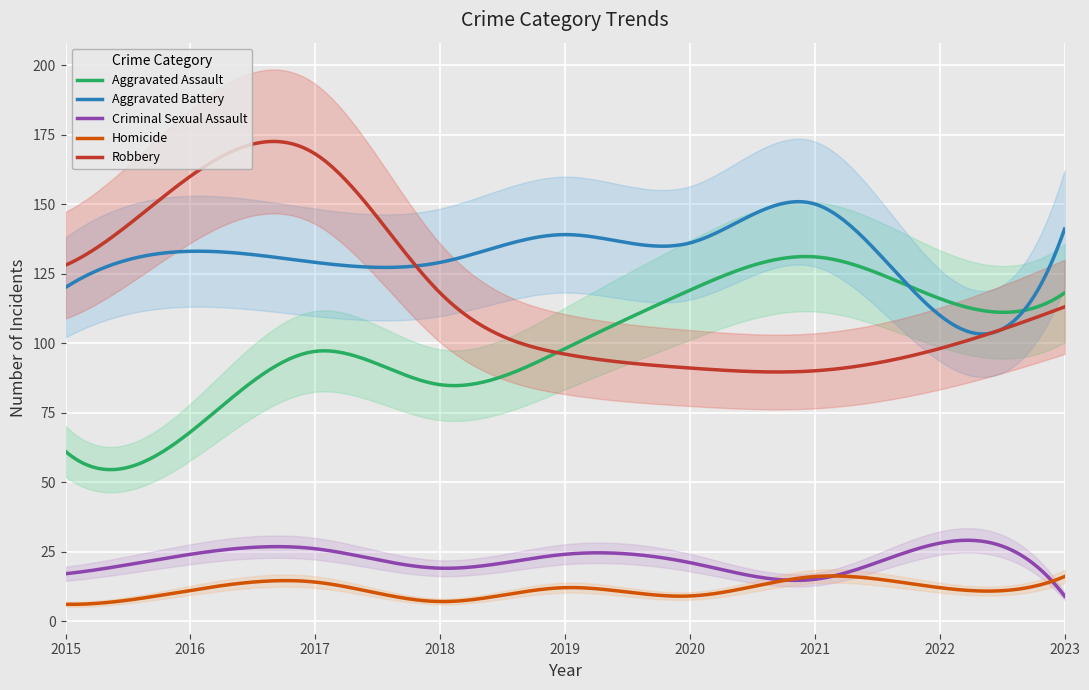

At 2015, list the series in order from smallest to largest.

Homicide, Criminal Sexual Assault, Aggravated Assault, Aggravated Battery, Robbery